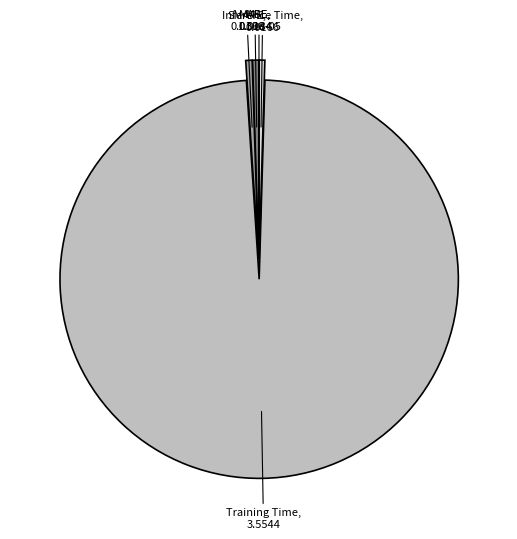

Is there a majority slice in this chart?

Yes